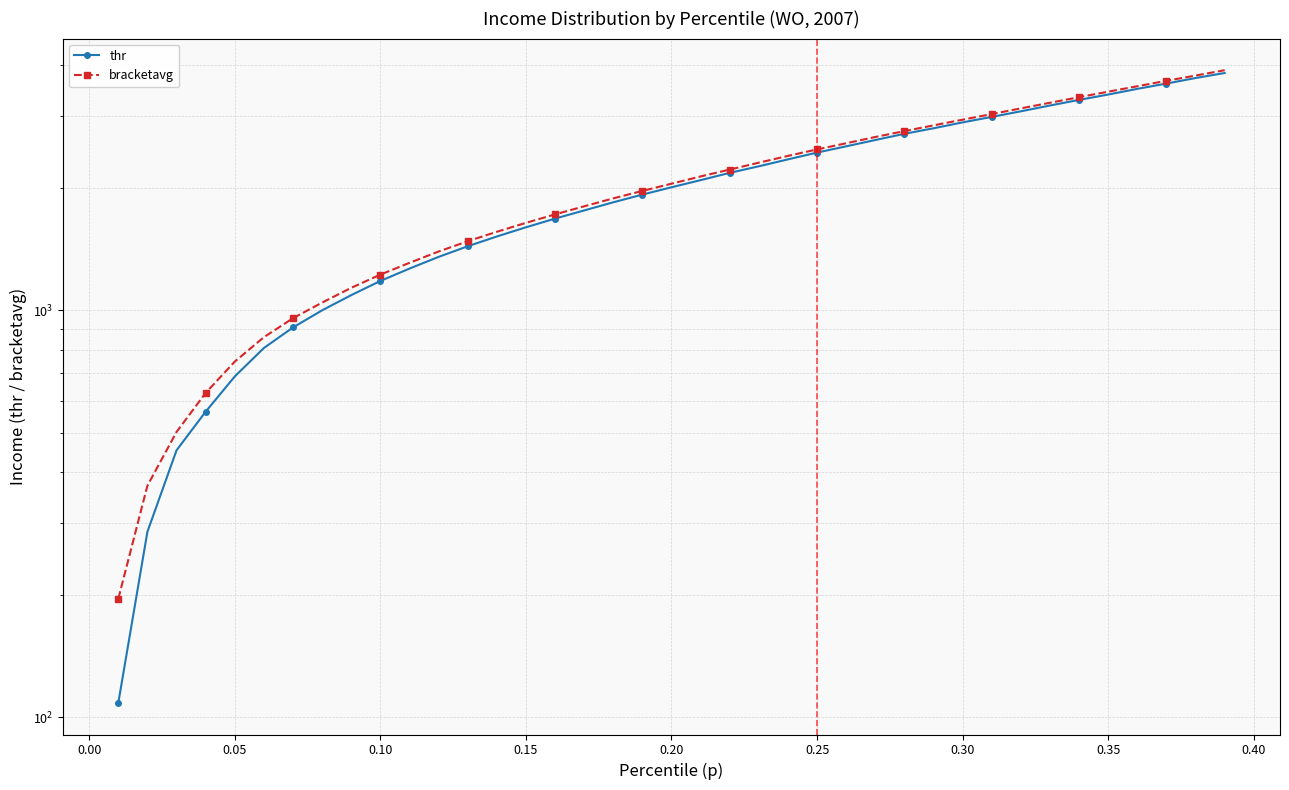

How many lines are shown in the chart?

2